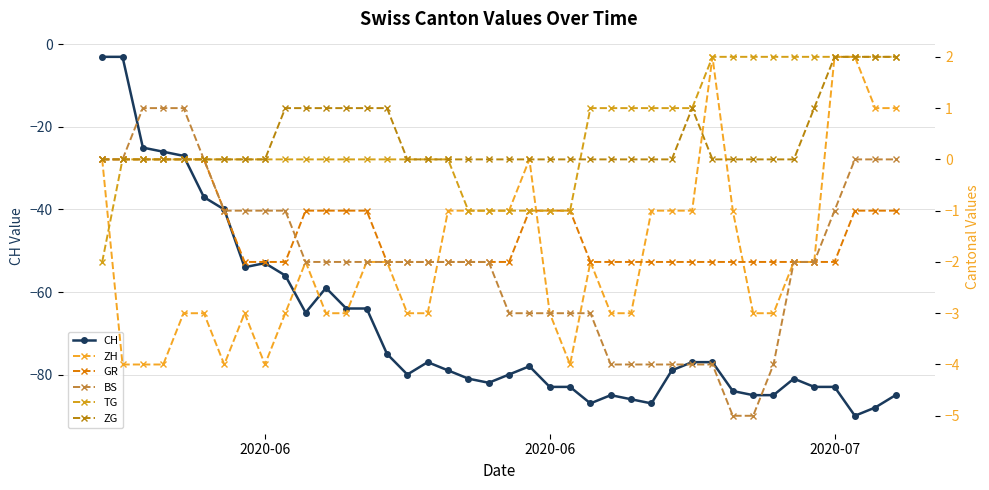

At which category is the sum across all series the highest?

2020-06